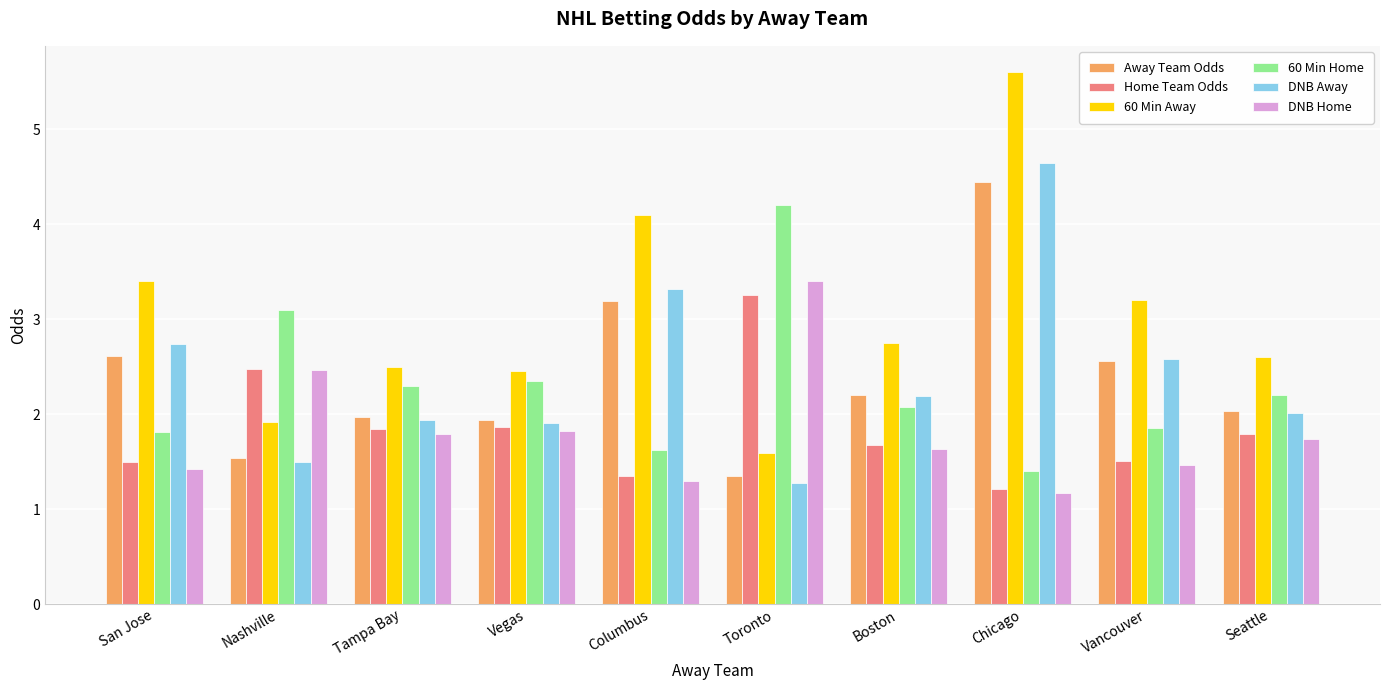

The value of DNB Away at Vegas is 3.1. True or false?

False